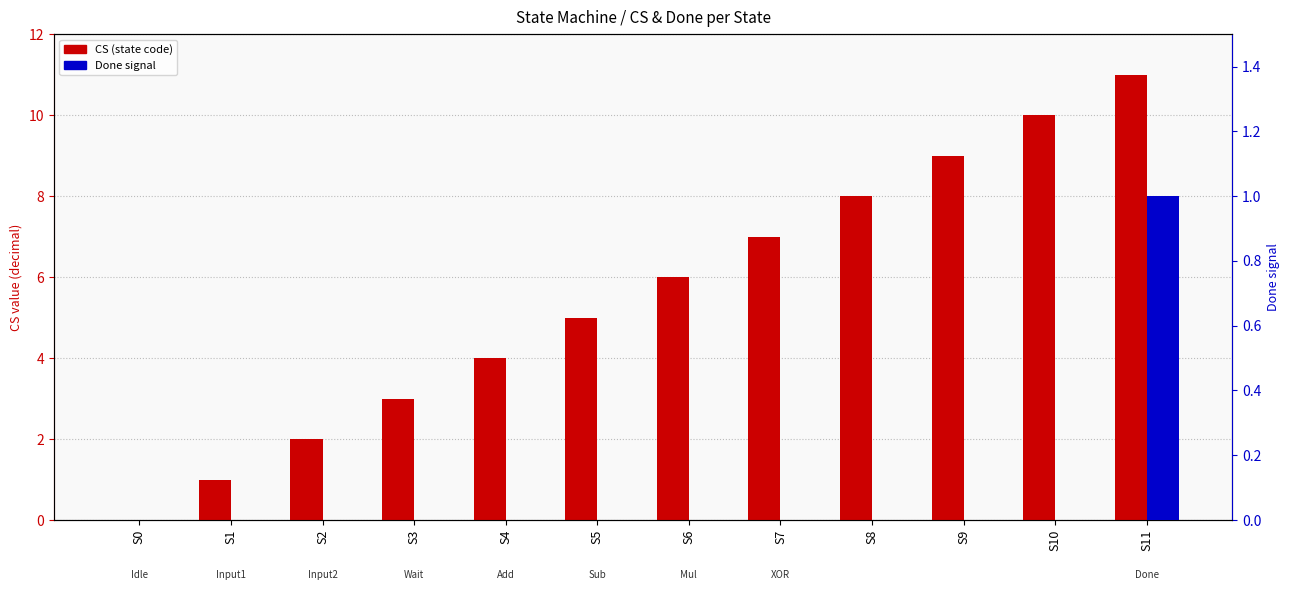

The CS (state code) series shows 2 at S4. True or false?

False